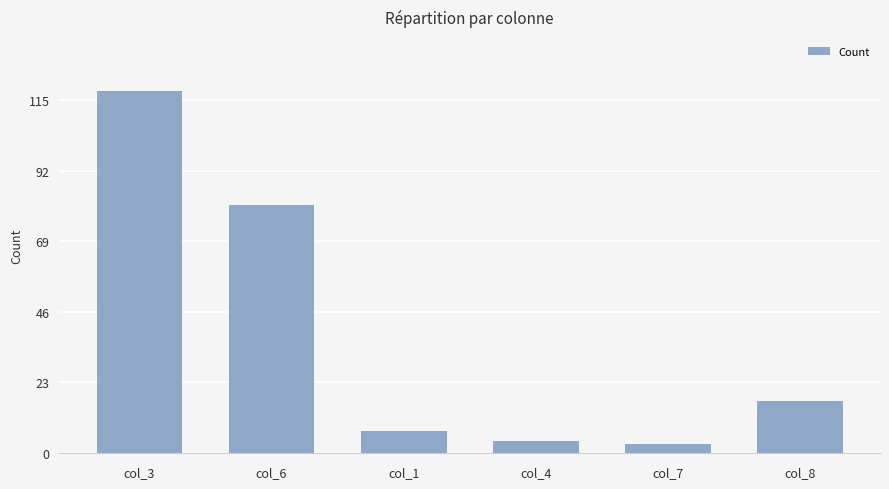

Are the bars horizontal?

No